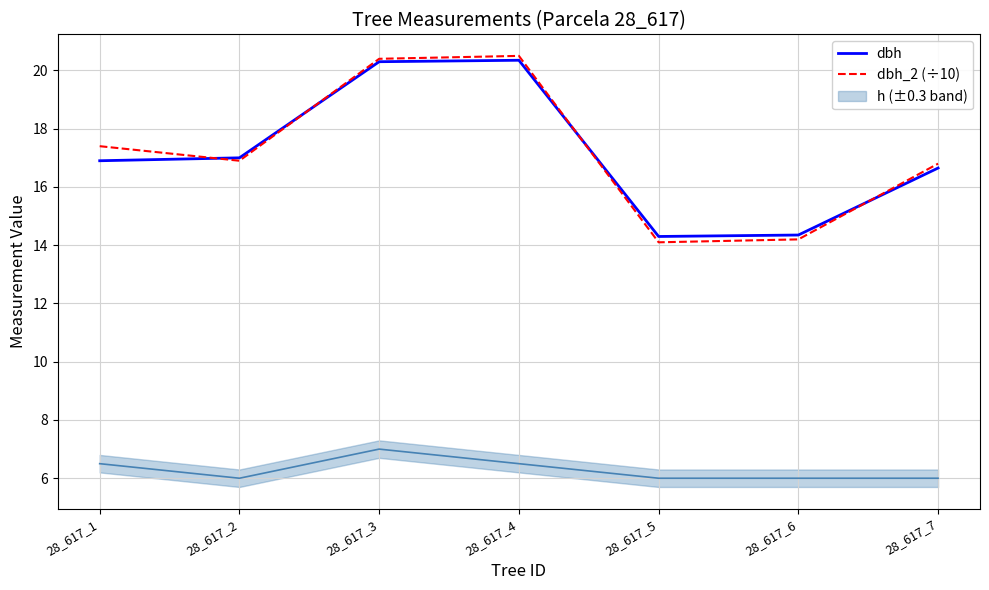

At which label does dbh reach its peak?

28_617_4